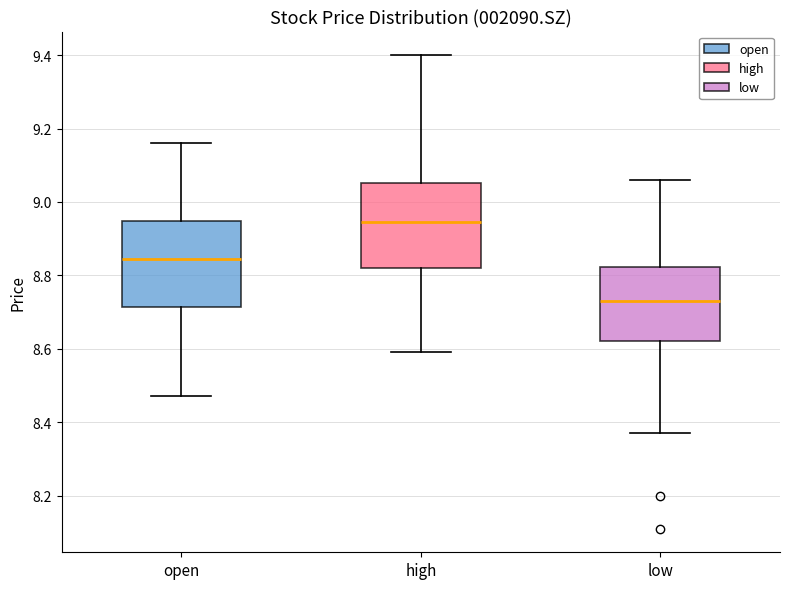

Where is the lower edge of the box for high on the y-axis? The values are not printed on the chart, so give them approximately, as read against the axis.

8.82